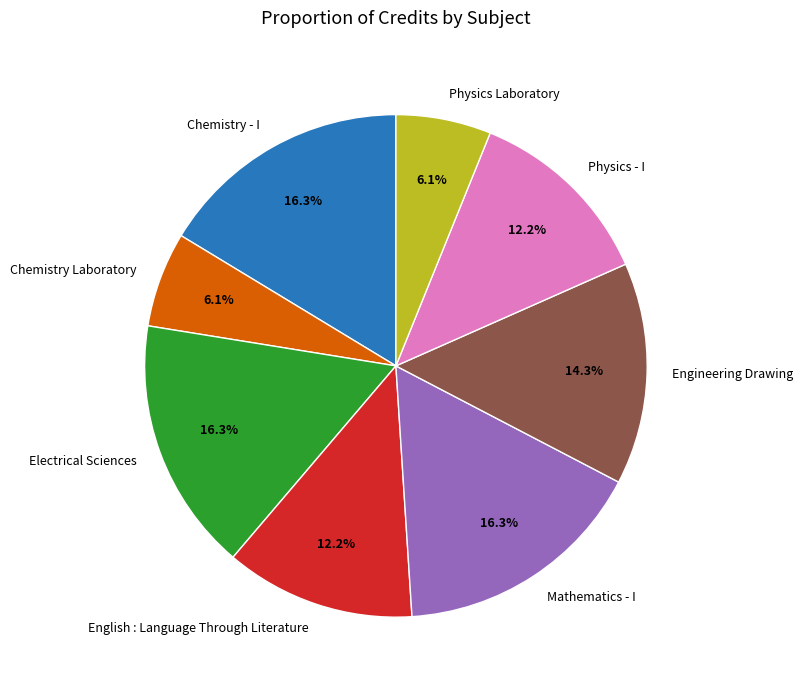

What percentage is NOT represented by Physics Laboratory?

93.9%